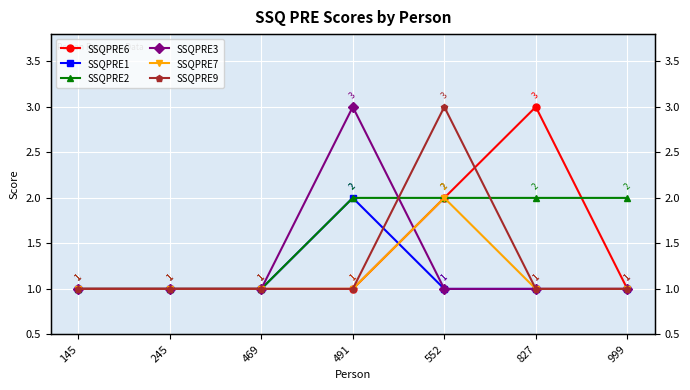

Which category has the lowest value in the SSQPRE6 series?

145